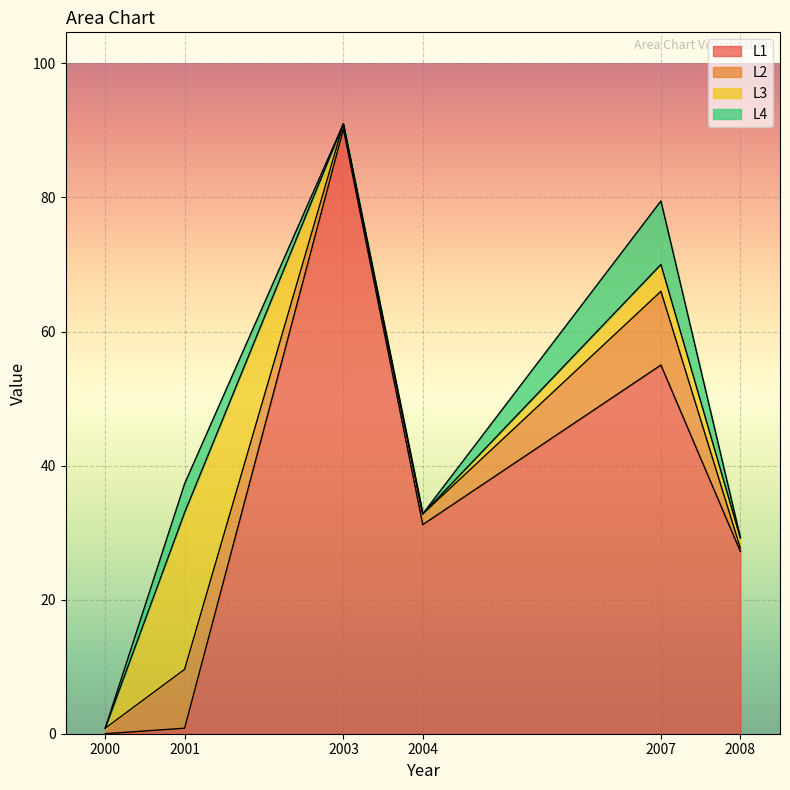

Is the value of L1 at 2003 greater than the value of L2 at 2003?

Yes